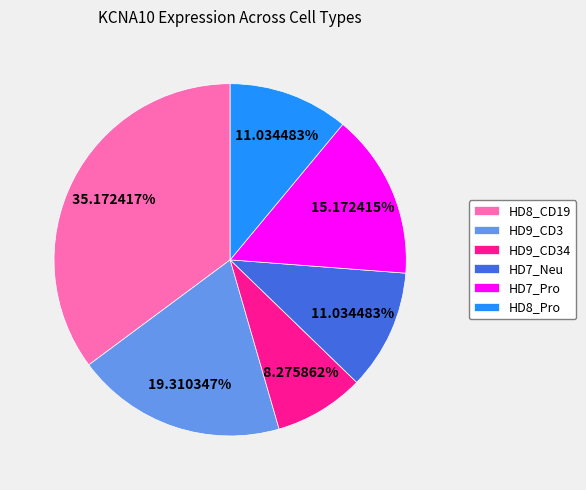

What portion of the pie excludes HD8_Pro?

89.0%